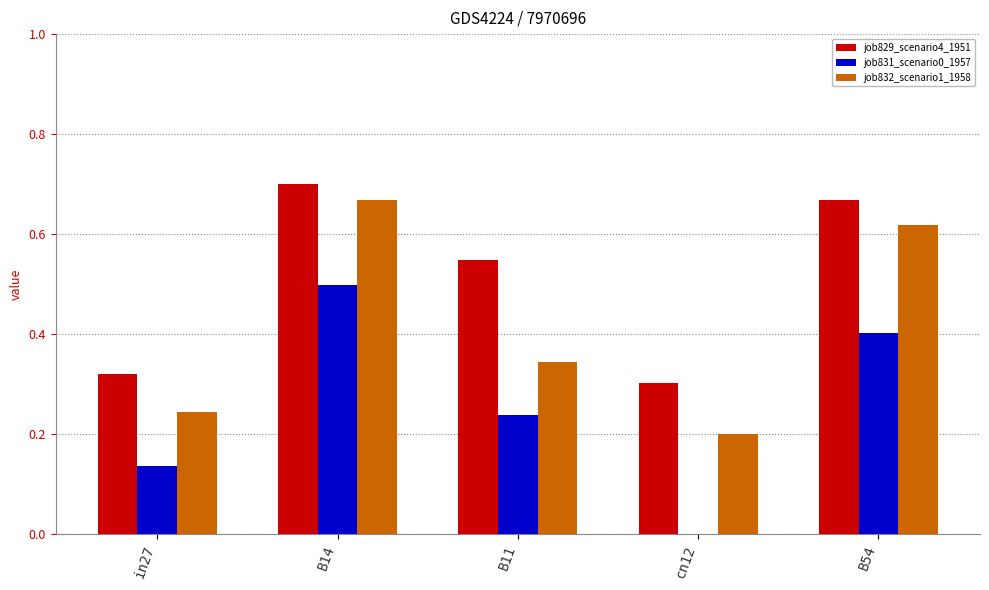

What are all the series names shown in the legend?

job829_scenario4_1951, job831_scenario0_1957, job832_scenario1_1958